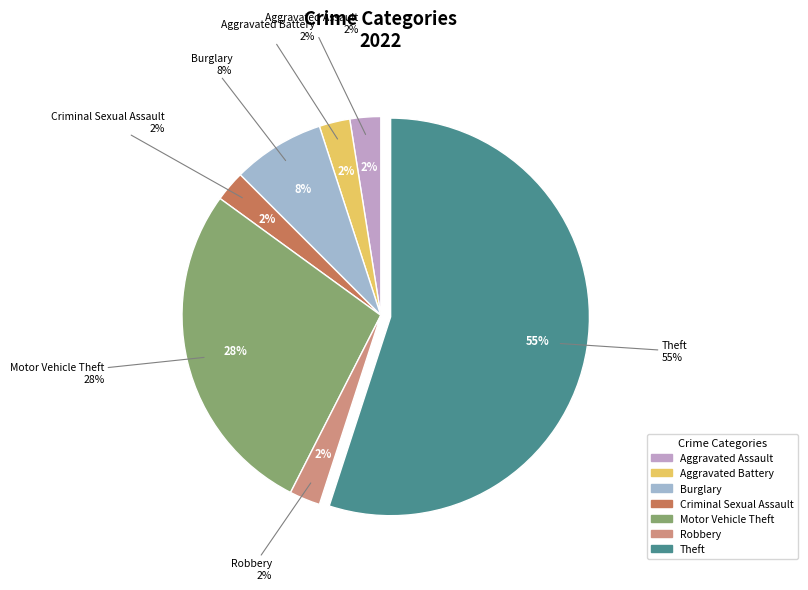

To the nearest percent, what portion does Motor Vehicle Theft represent?

28%